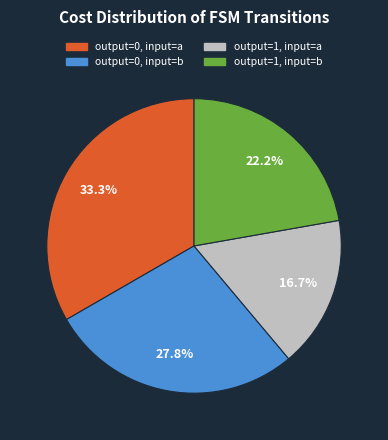

Which slice is the smallest?

output=1, input=a